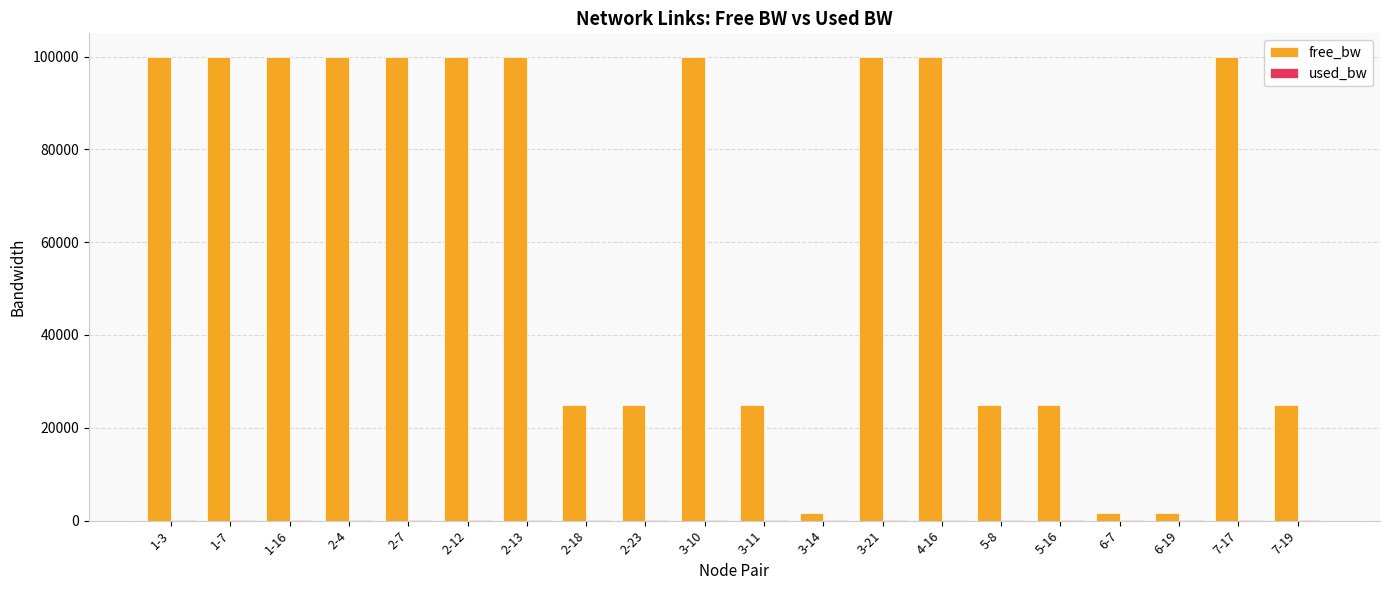

Between 1-7 and 6-7, which series saw the biggest shift?

free_bw